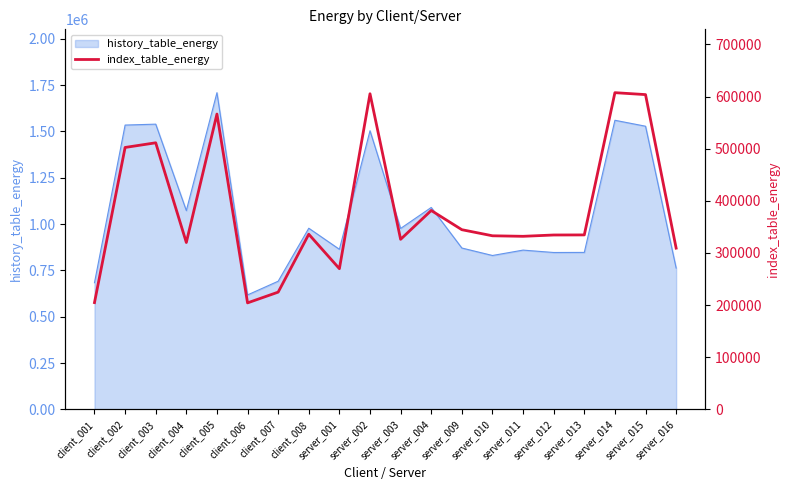

True or false: the data has more than 1 interior local peaks.

True